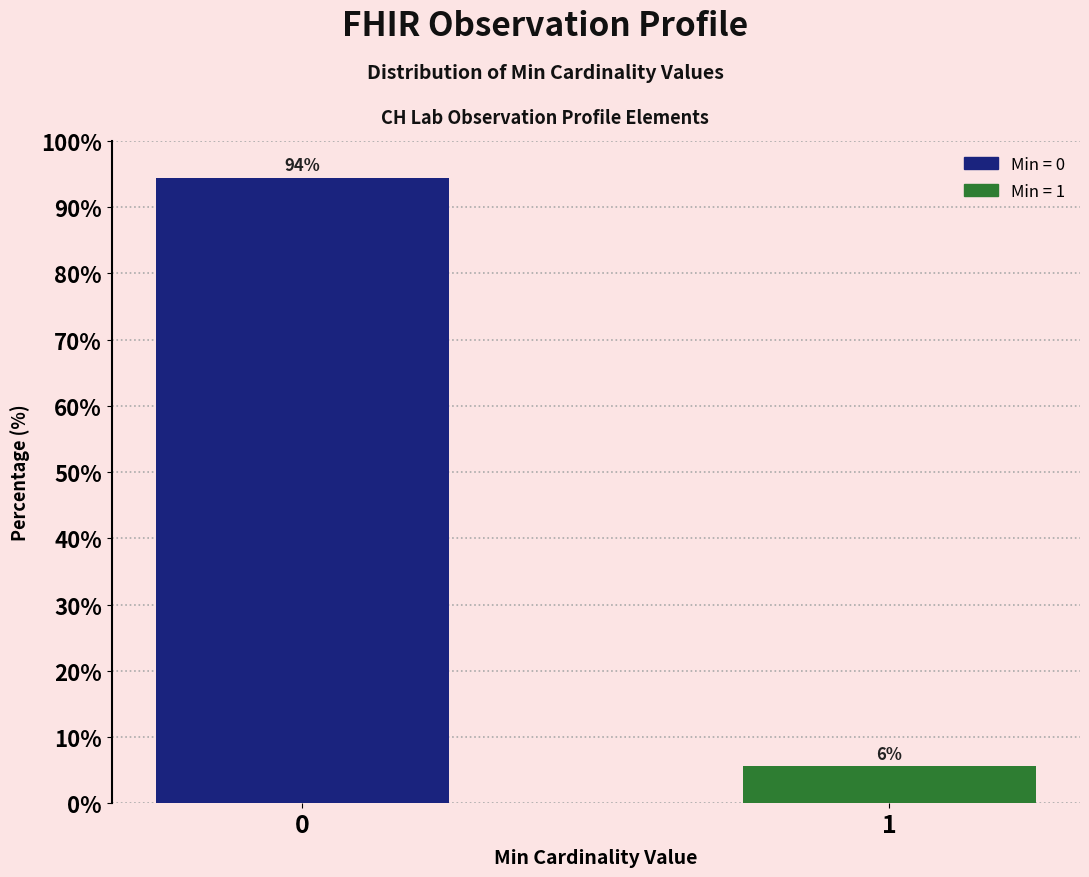

The chart shows a value of 94.4 at 0. True or false?

True